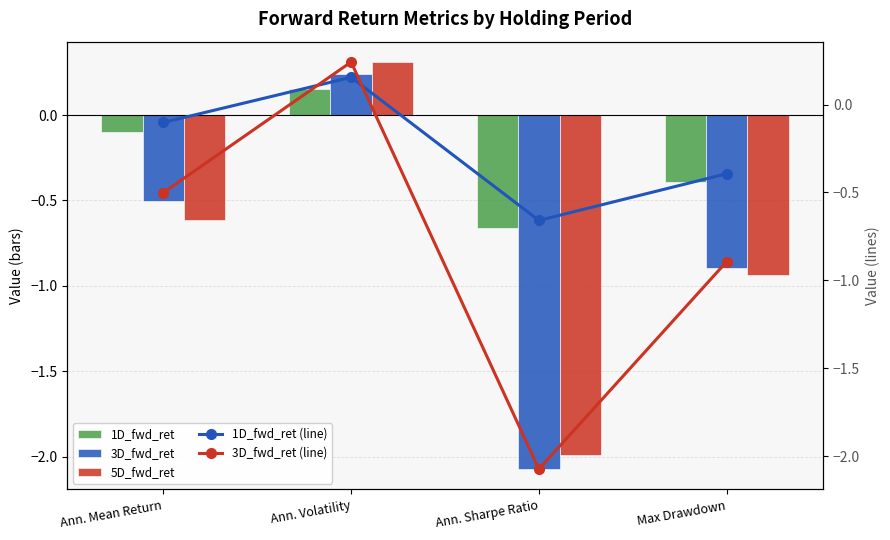

What is the greatest value displayed?

0.3